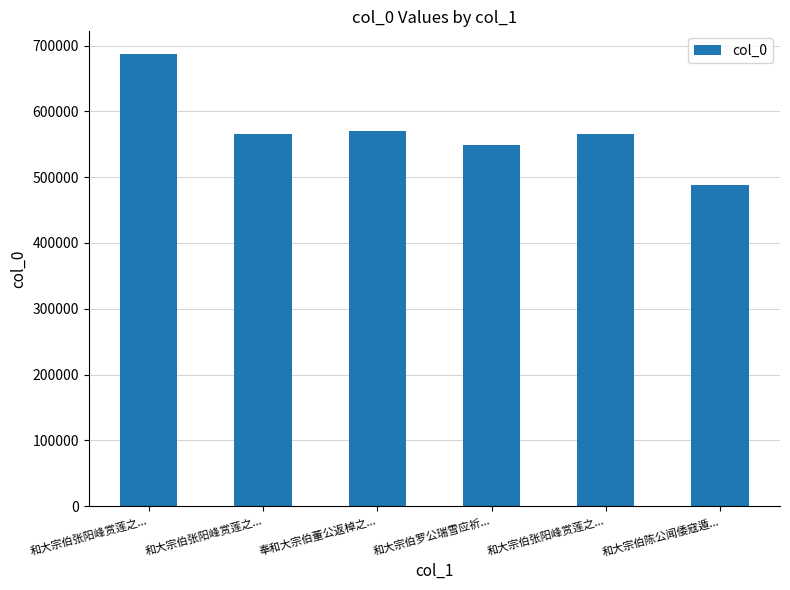

What is the ratio of the value at 和大宗伯张阳峰赏莲之... to the value at 和大宗伯张阳峰赏莲之...?

1.2